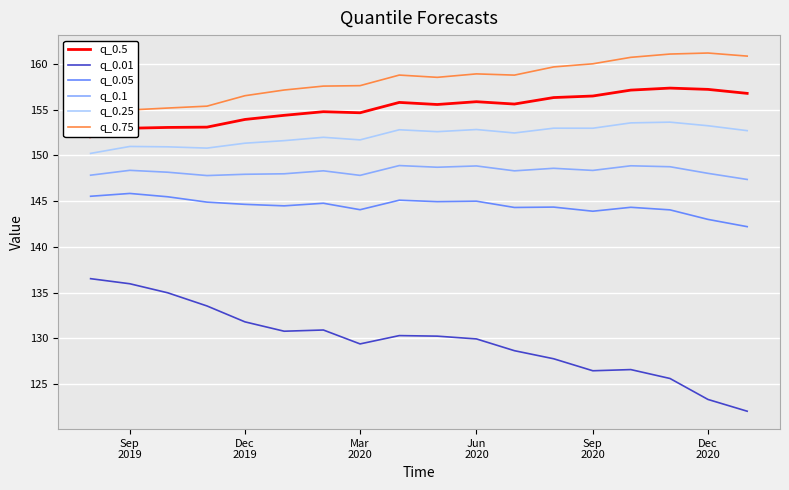

What is the minimum value for q_0.01?

122.1